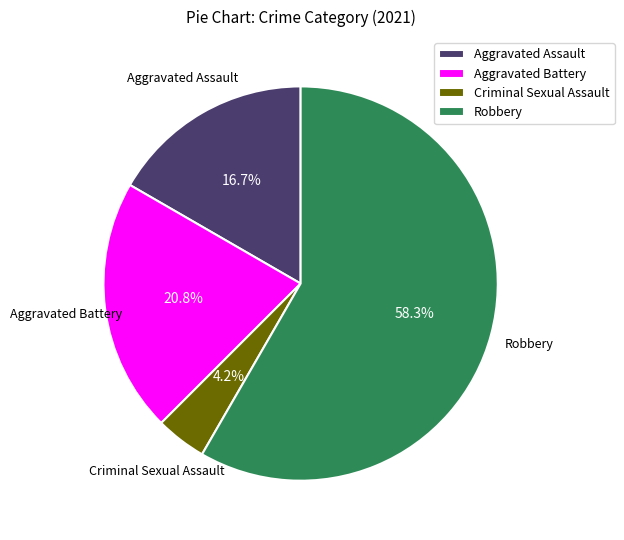

What portion of the pie excludes Criminal Sexual Assault?

95.8%